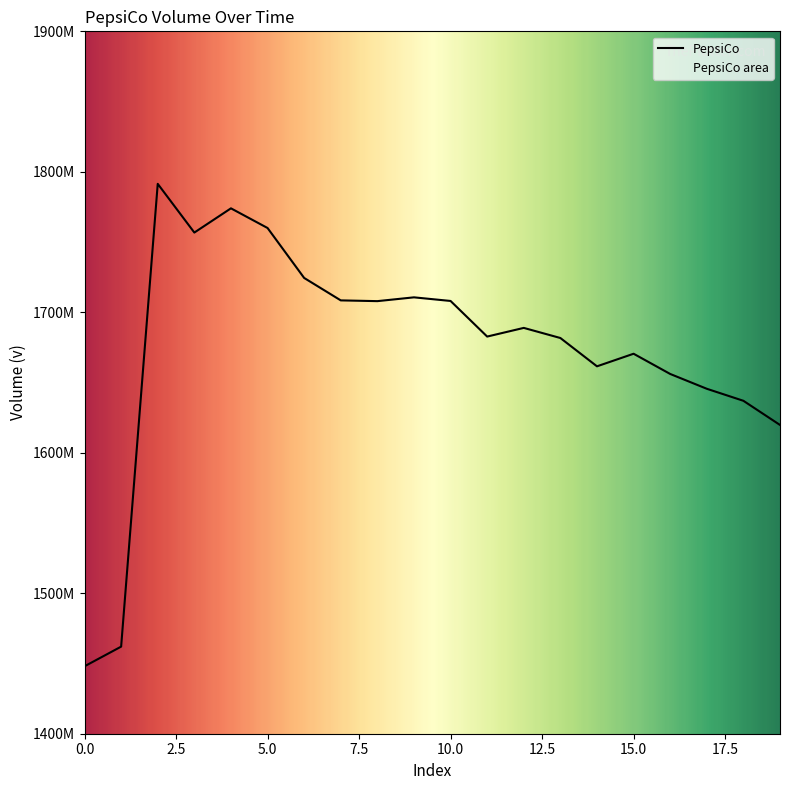

List the labels in order of value, largest first.

2, 4, 5, 3, 6, 9, 7, 10, 8, 12, 11, 13, 15, 14, 16, 17, 18, 19, 1, 0